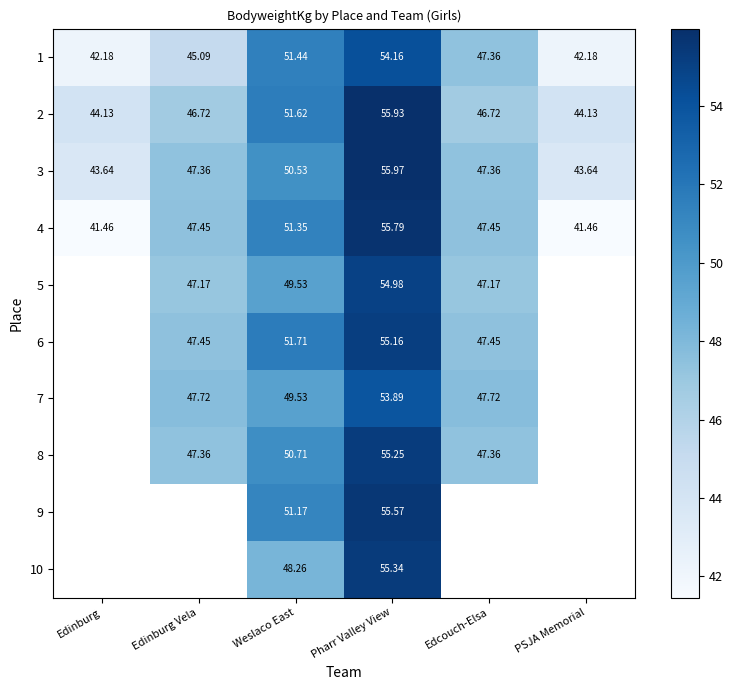

True or false: 7 has a value of 30.3 at Edinburg Vela.

False